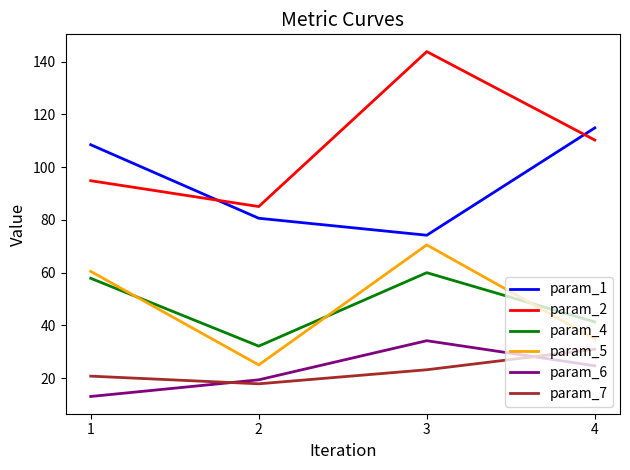

At which label does param_4 reach its minimum?

2